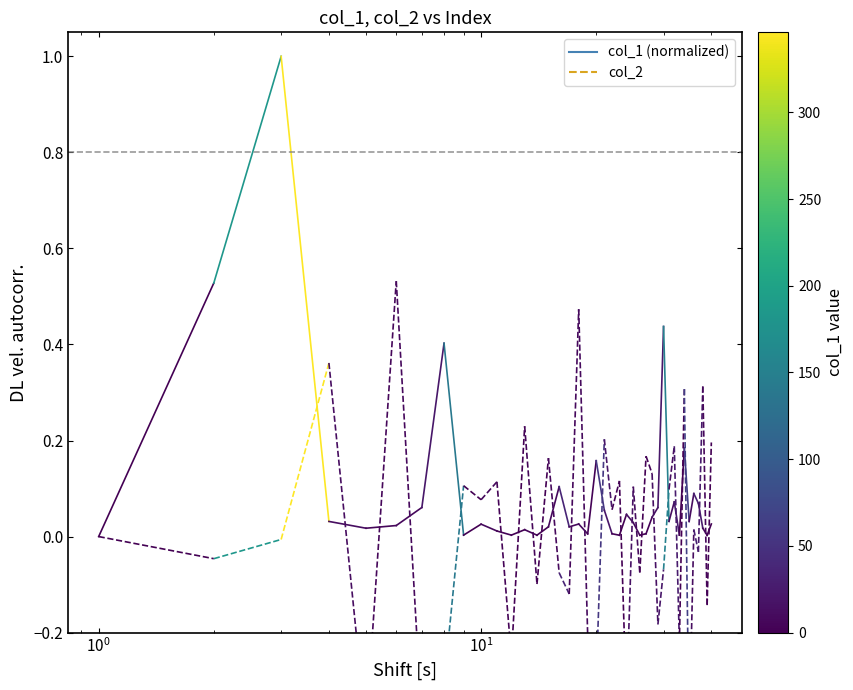

Which series has the largest total across all categories?

col_1